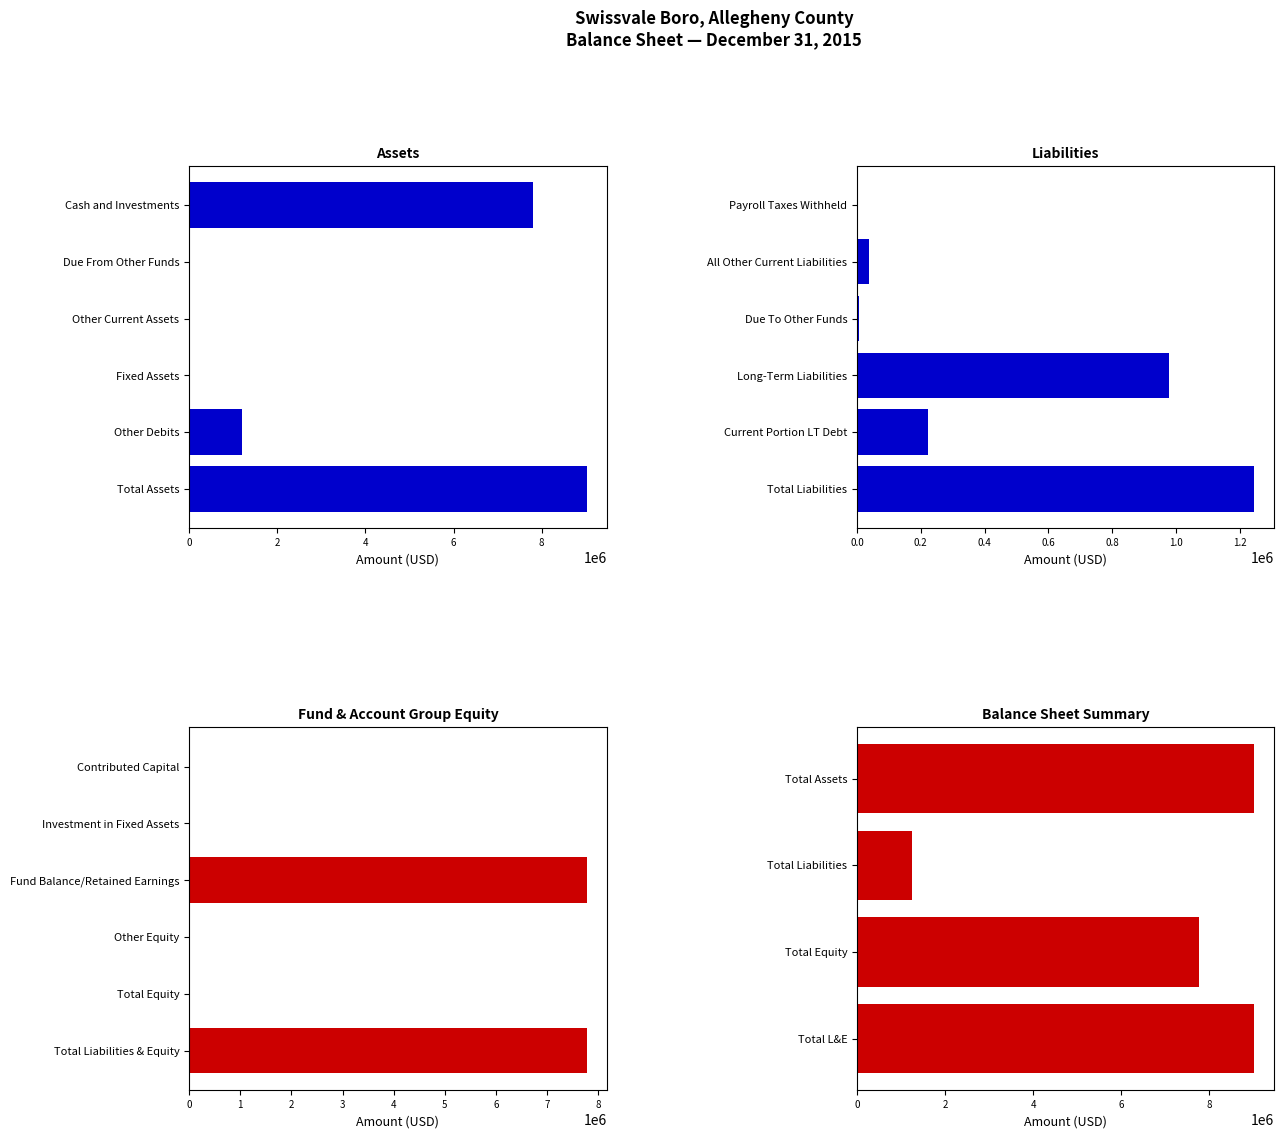

What are all the series names shown in the legend?

Assets, Liabilities, Equity